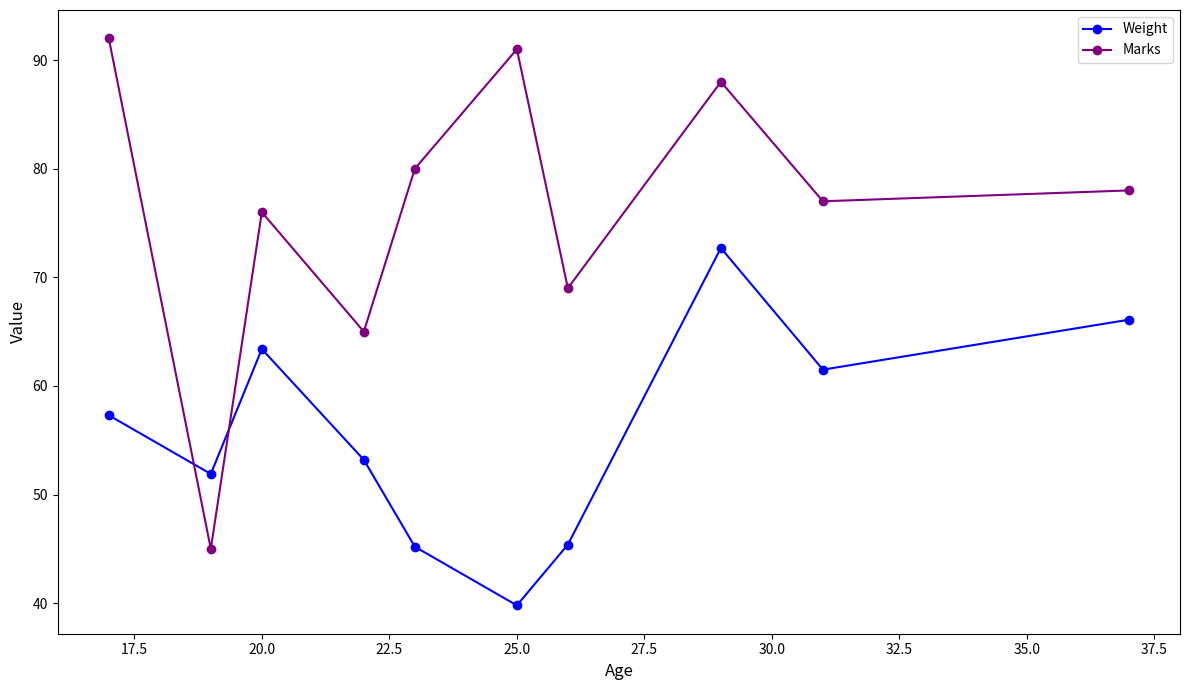

What are all the series names shown in the legend?

Weight, Marks